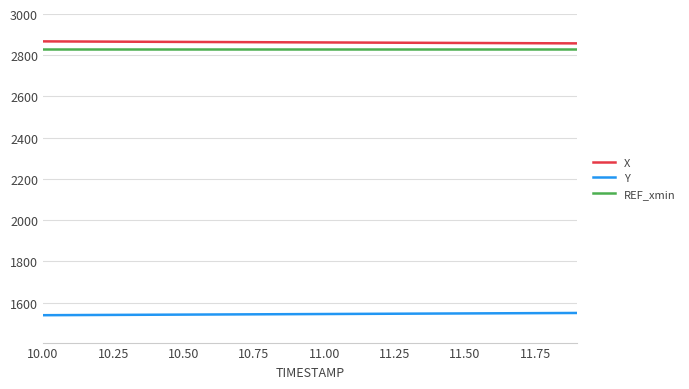

What is the highest value of the REF_xmin series?

2828.9